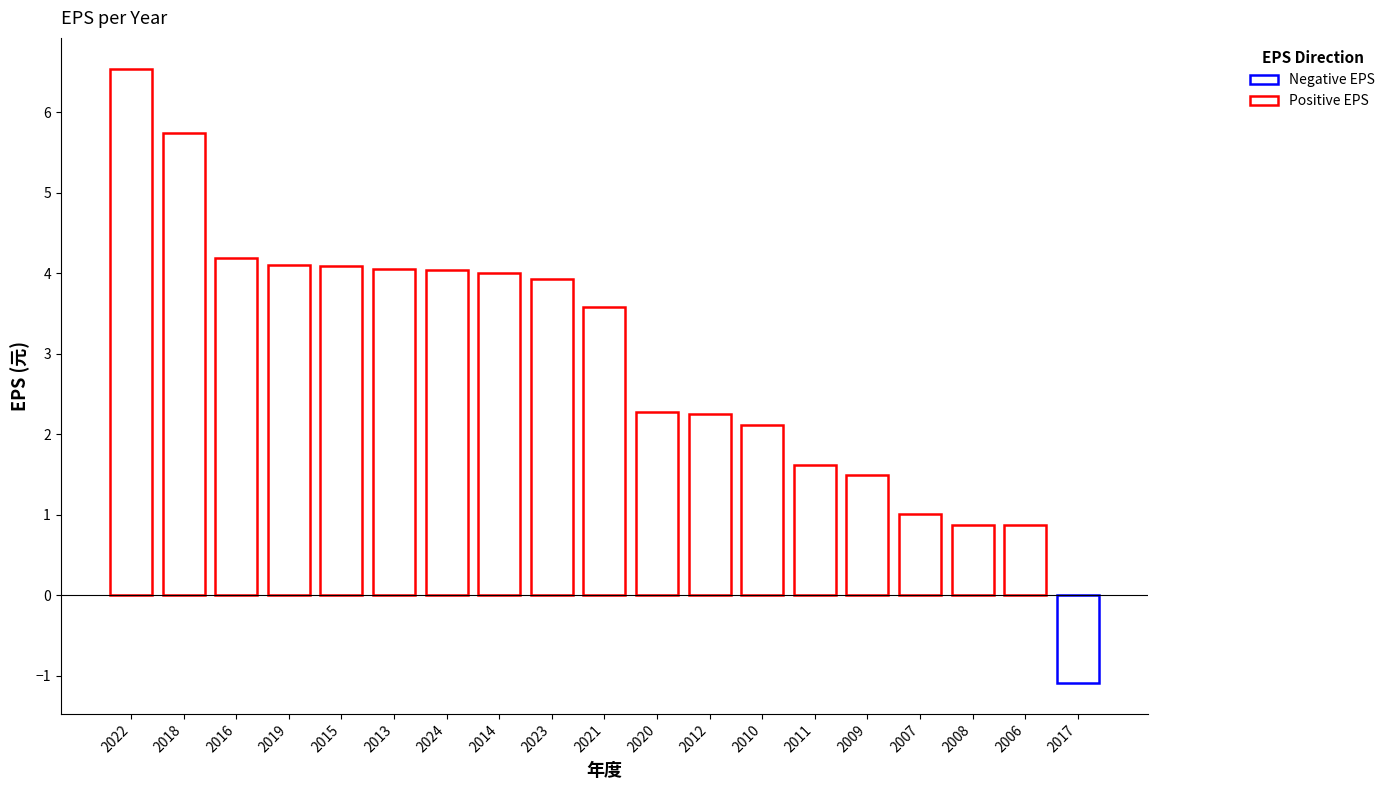

How many values are above zero?

18